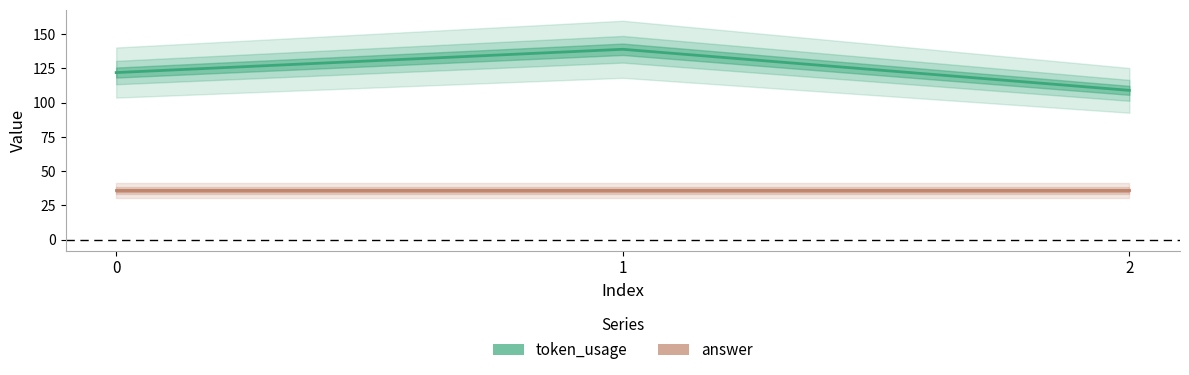

What is the difference between the highest and lowest values at 1?

103